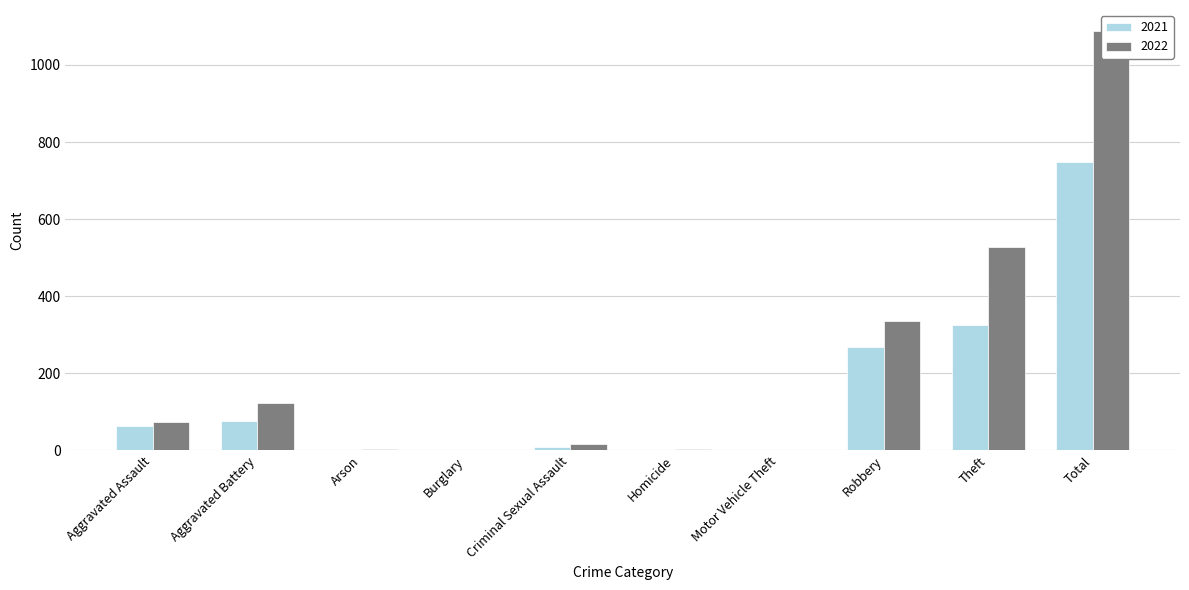

List the series in order of their peak value, lowest first.

2021, 2022